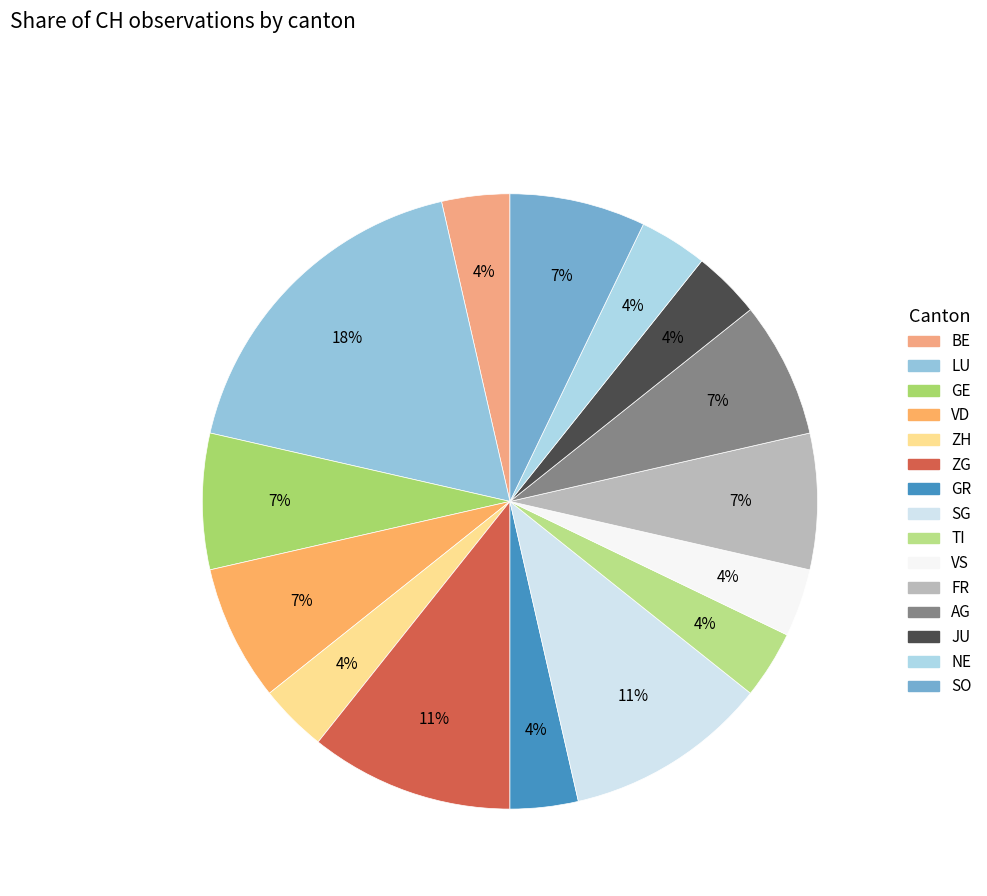

How many segments does this pie chart have?

15